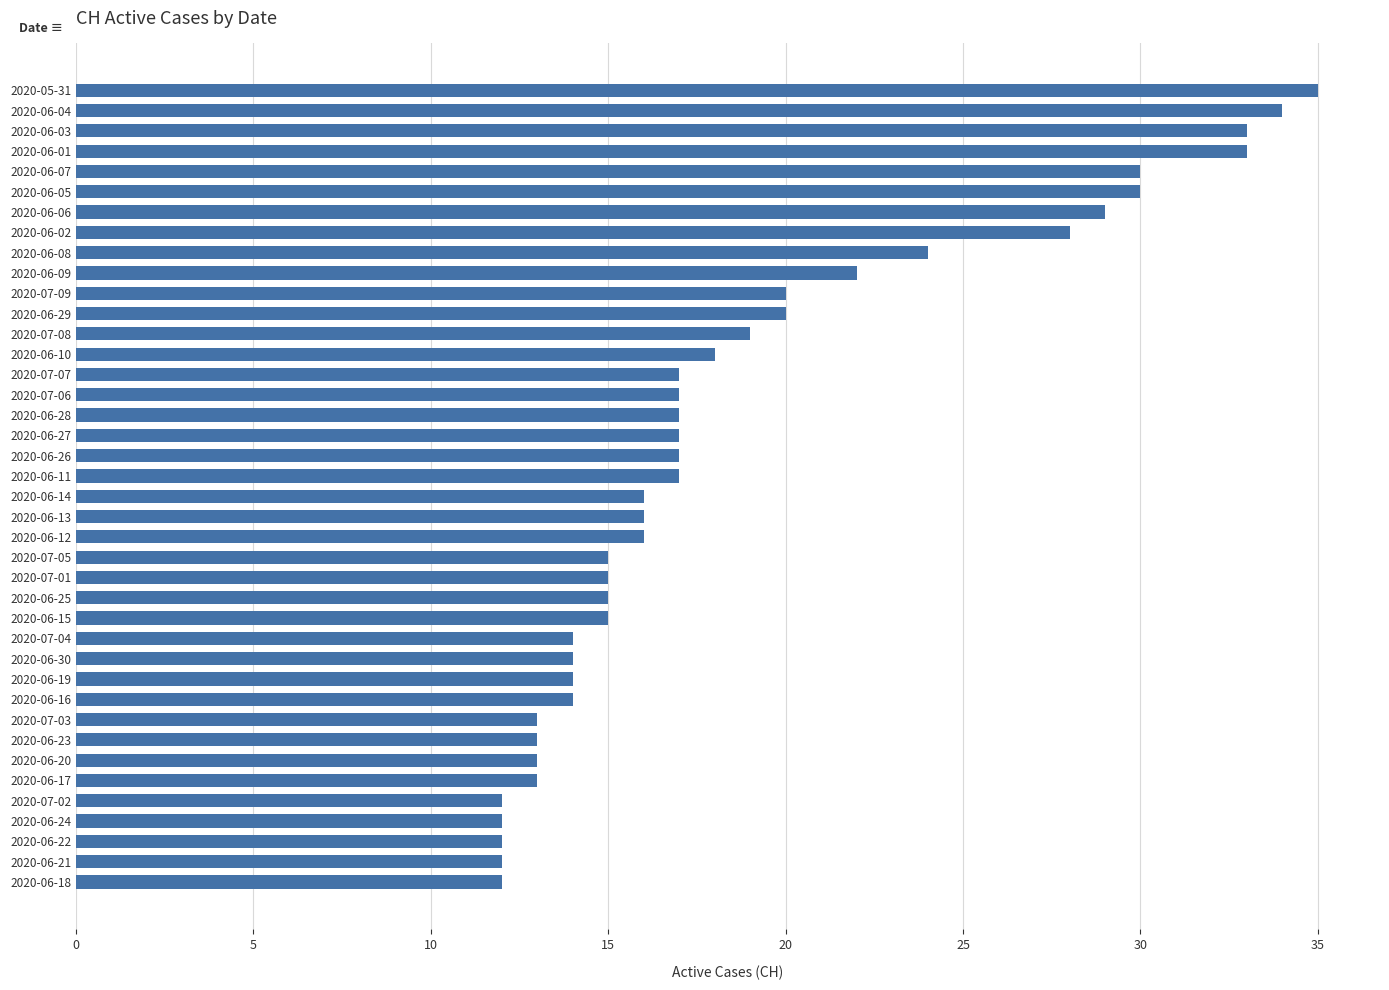

What is the sum of all values?

753